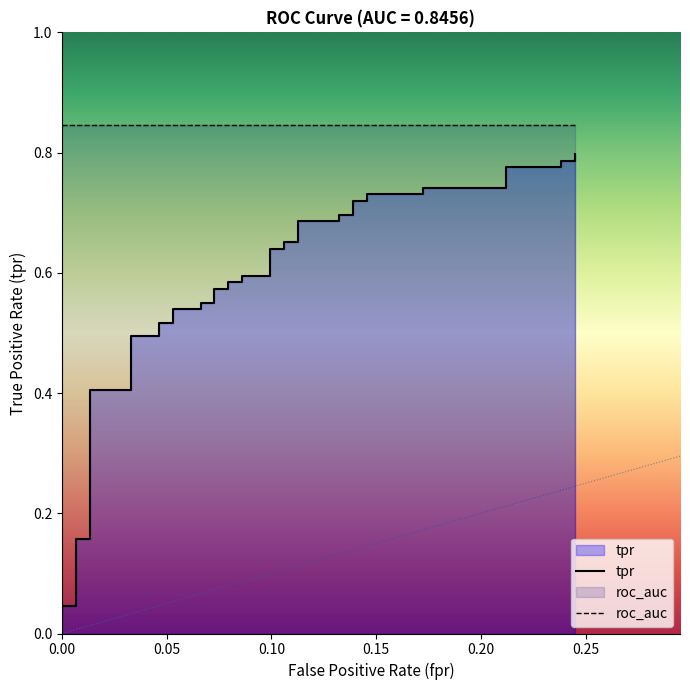

Reading left to right, list all the values displayed in this chart.

0.0	0.0	0.0	0.2	0.2	0.4	0.4	0.5	0.5	0.5	0.5	0.5	0.5	0.6	0.6	0.6	0.6	0.6	0.6	0.6	0.6	0.6	0.6	0.7	0.7	0.7	0.7	0.7	0.7	0.7	0.7	0.7	0.7	0.7	0.7	0.8	0.8	0.8	0.8	0.8